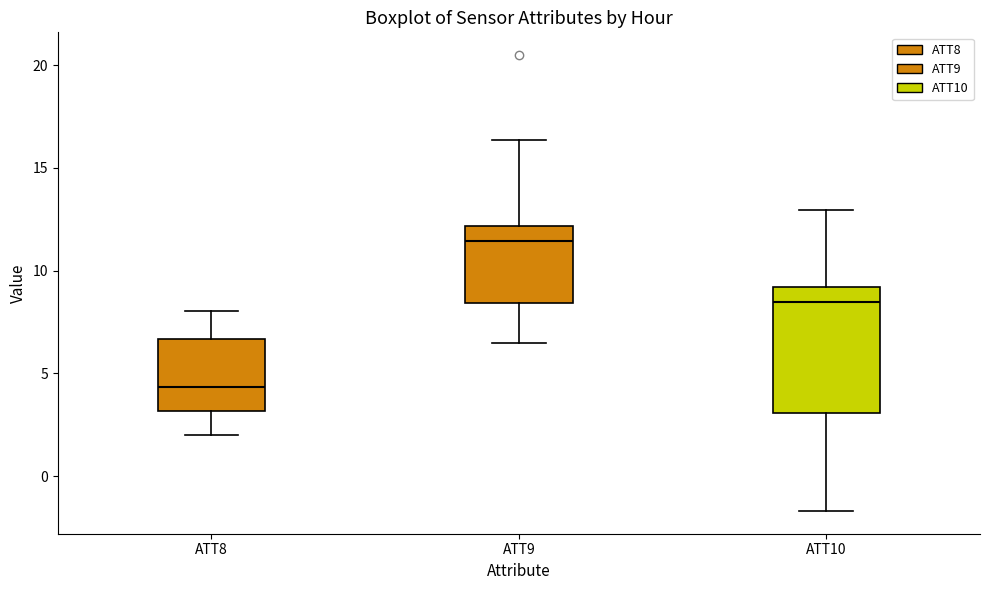

Reading left to right, read every box against the y-axis: the position of its median line, the range the box covers, and the ends of its whiskers. The values are not printed on the chart, so give them approximately, as read against the axis.

ATT8: median 4.5, box 3.0 to 6.5, whiskers 2.0 to 8.0
ATT9: median 11.5, box 8.5 to 12.0, whiskers 6.5 to 16.5
ATT10: median 8.5, box 3.0 to 9.0, whiskers -1.5 to 13.0